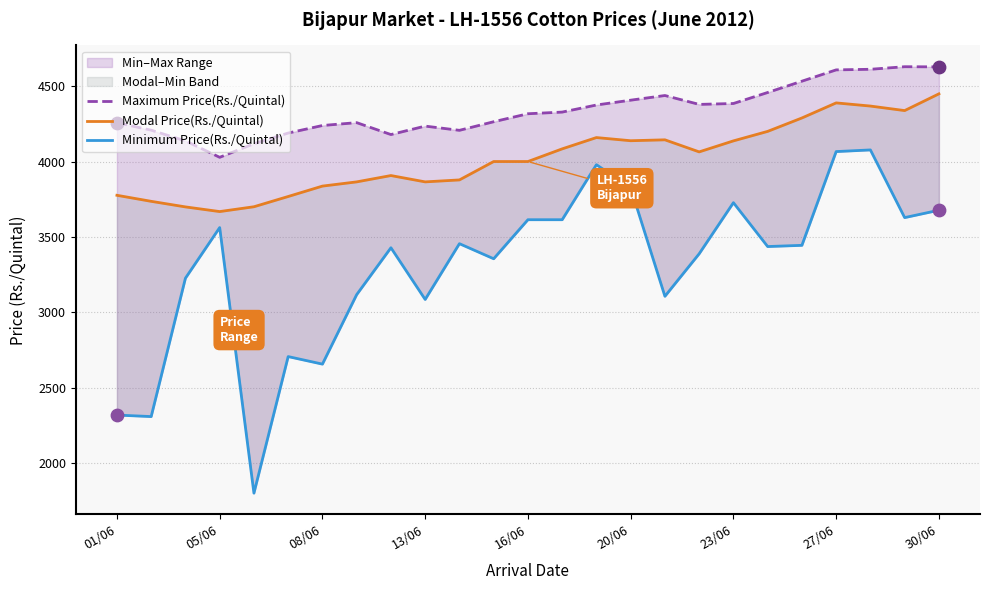

Which series has the largest Y range (max minus min)?

Minimum Price(Rs./Quintal)